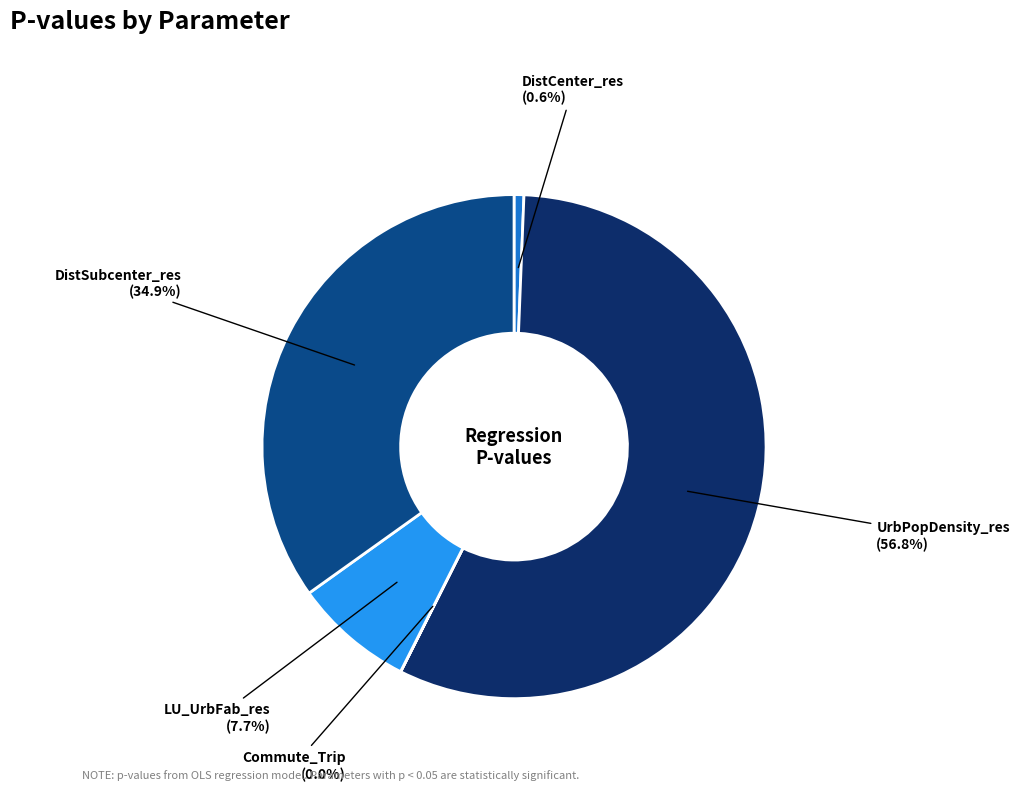

What is the total percentage of LU_UrbFab_res and DistCenter_res?

8.3%